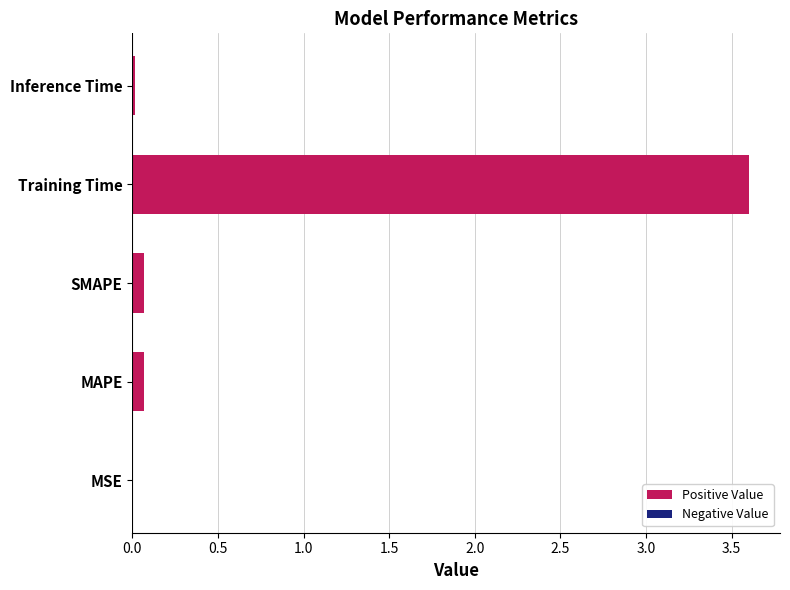

The value at MAPE is 0.1. True or false?

True